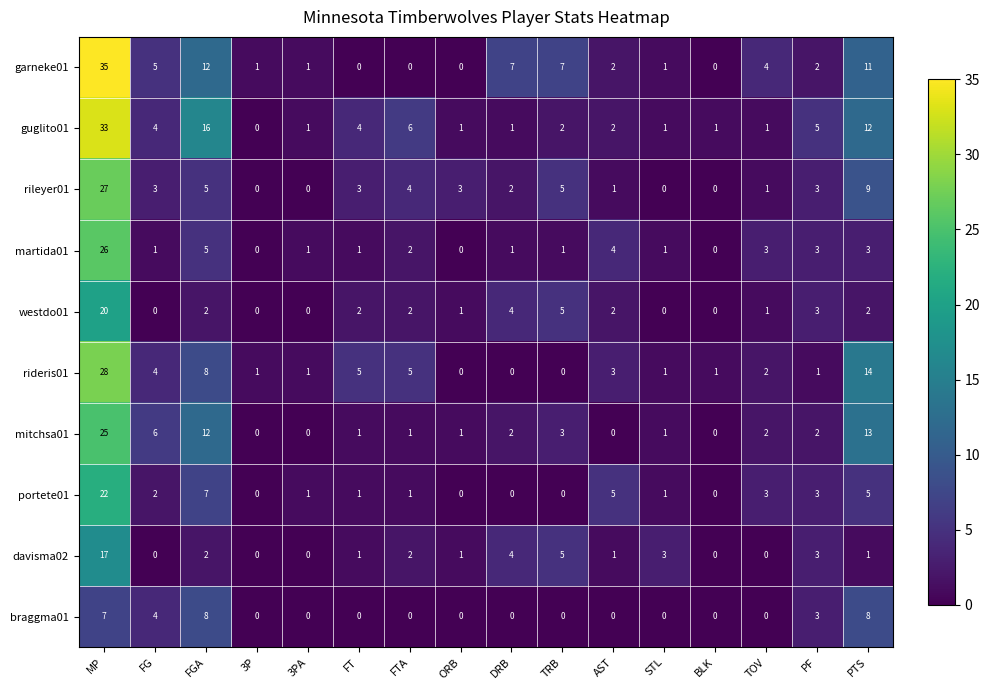

Which series has the largest total across all categories?

guglito01